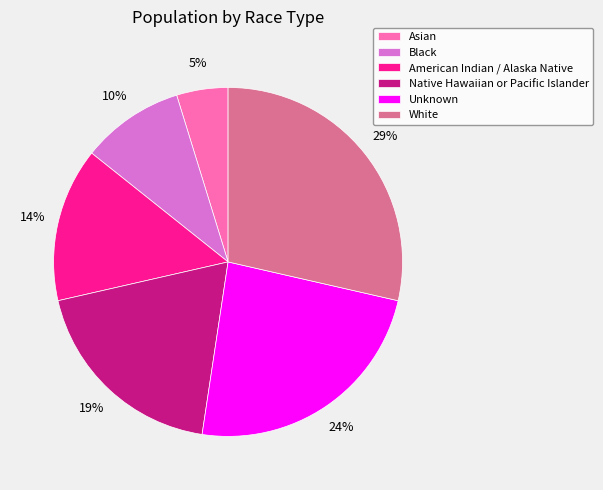

To the nearest percent, what is the combined percentage of White and American Indian / Alaska Native?

43%